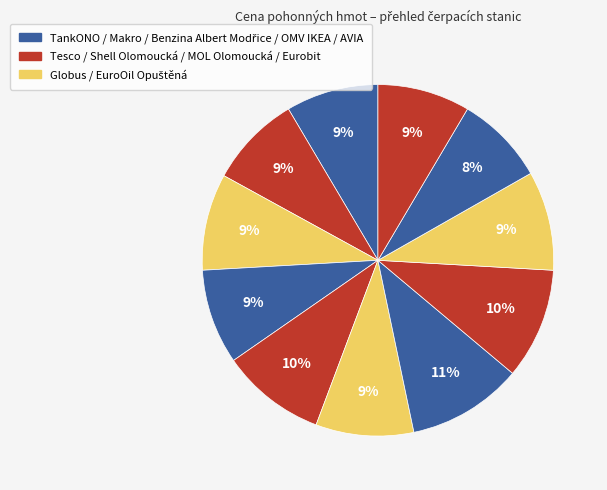

How many slices are in this pie chart?

11